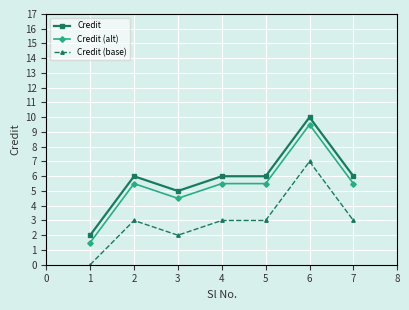

Reading right to left, extract all data points from this chart.

Credit: 7=6.0	6=10.0	5=6.0	4=6.0	3=5.0	2=6.0	1=2.0
Credit (alt): 7=5.5	6=9.5	5=5.5	4=5.5	3=4.5	2=5.5	1=1.5
Credit (base): 7=3.0	6=7.0	5=3.0	4=3.0	3=2.0	2=3.0	1=0.0